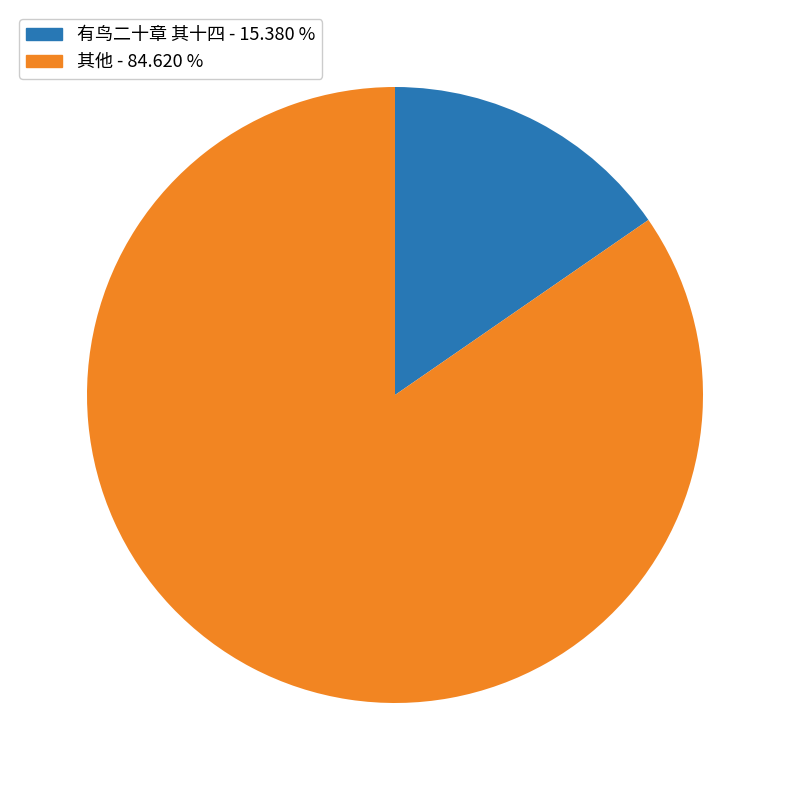

Is there a majority slice in this chart?

Yes